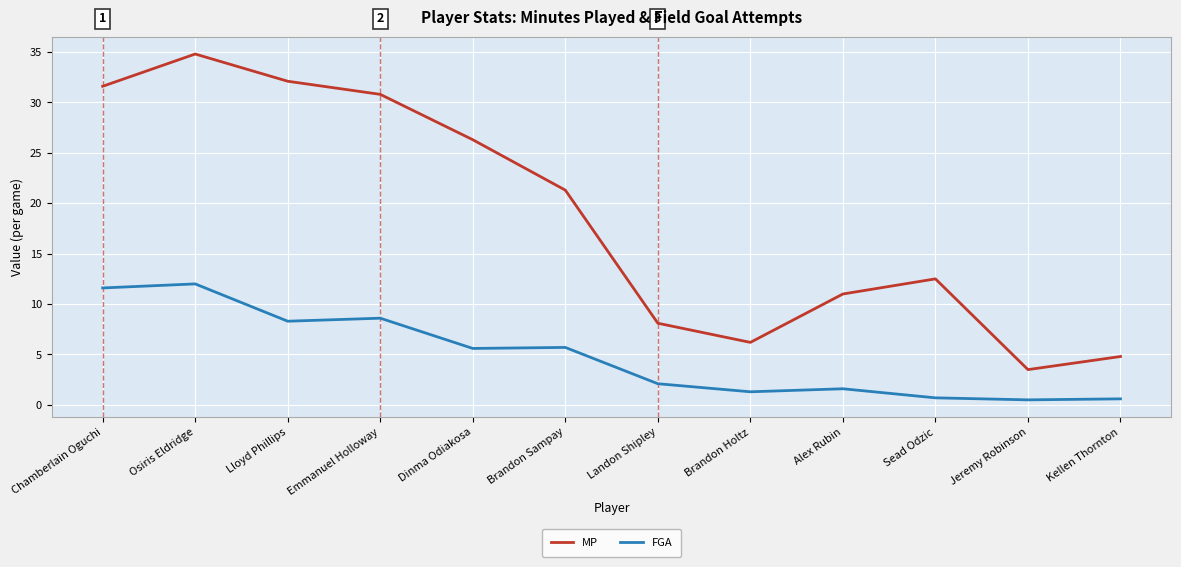

What is the difference between the maximum and minimum values in the MP series?

31.3